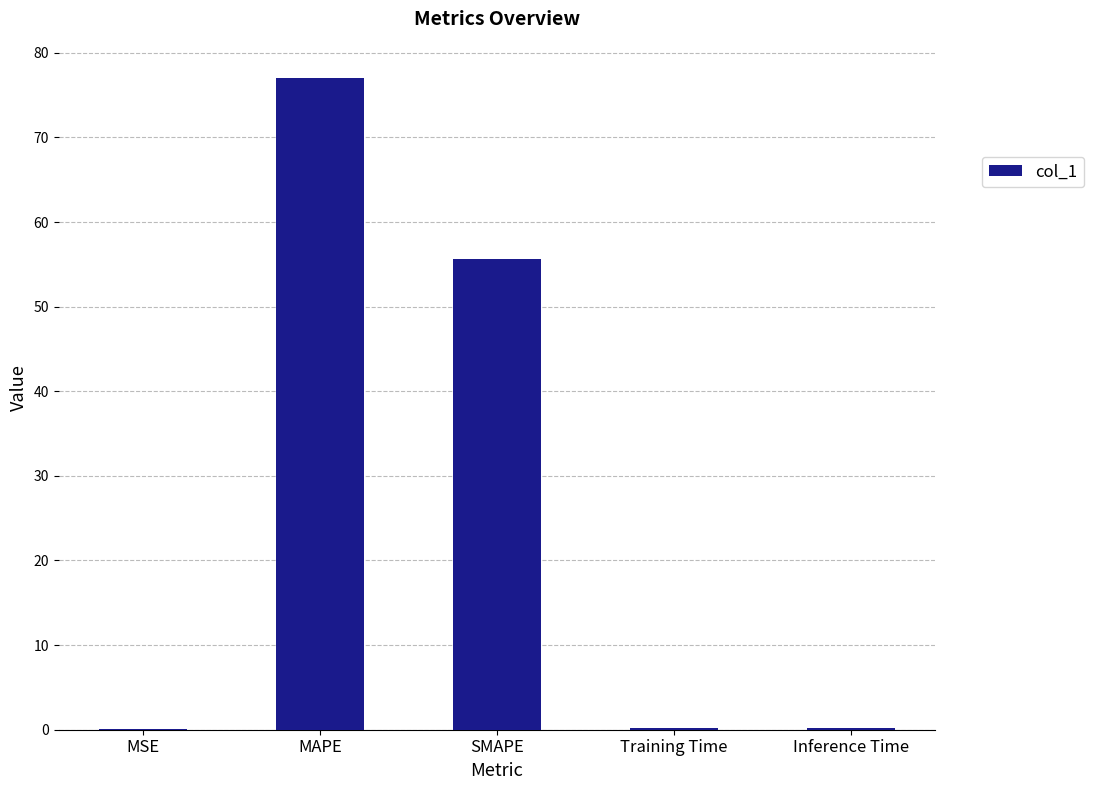

What is the greatest value displayed?

77.0